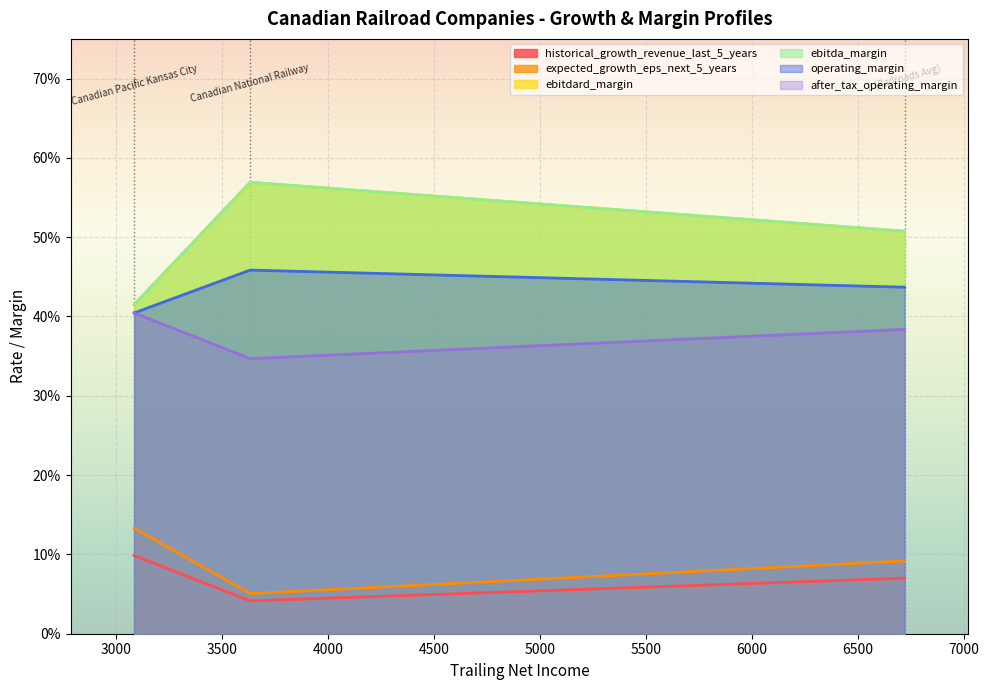

What is the total value across all series at 3633.3?

2.0